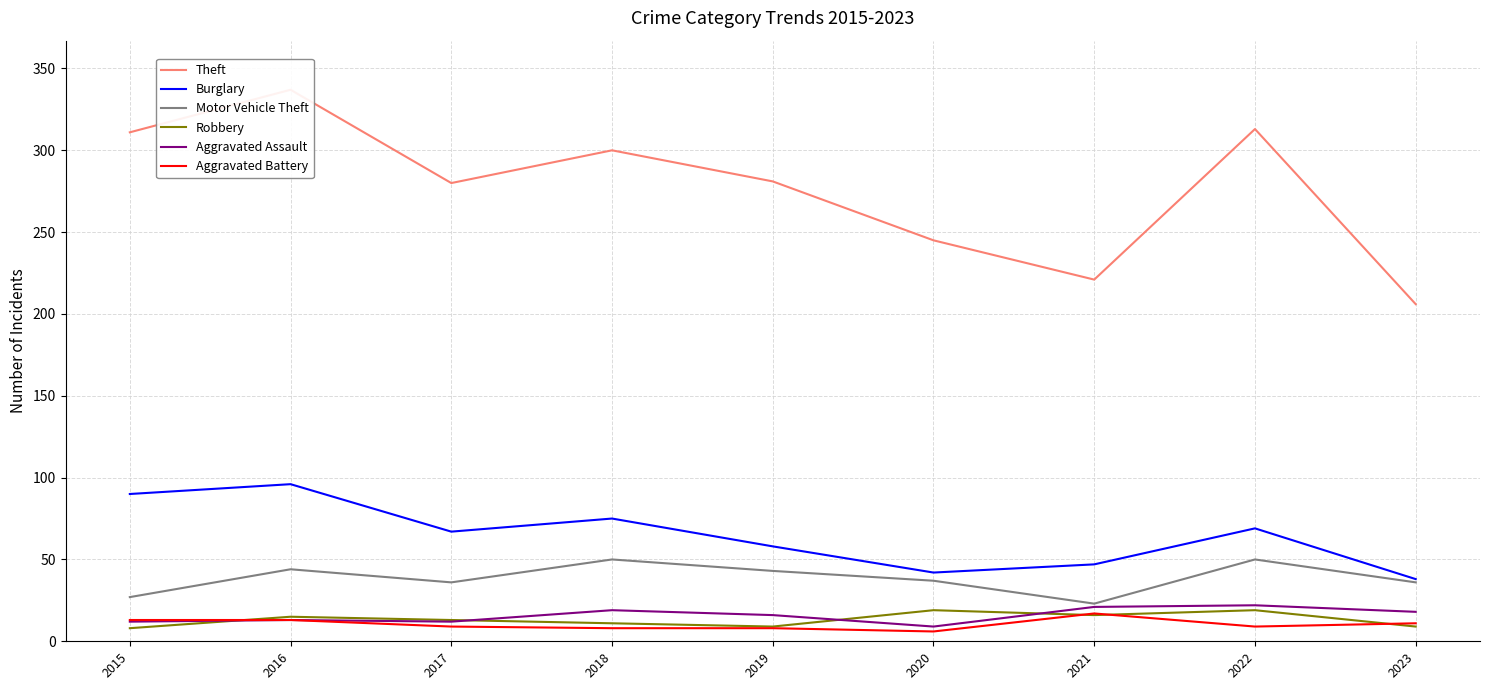

True or false: Robbery has a value of 3 at 2018.

False